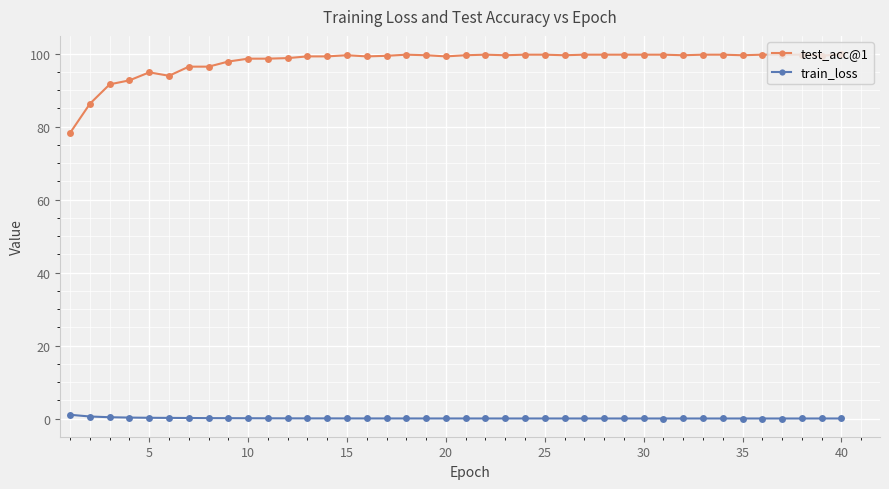

Does the chart have visible grid lines?

Yes